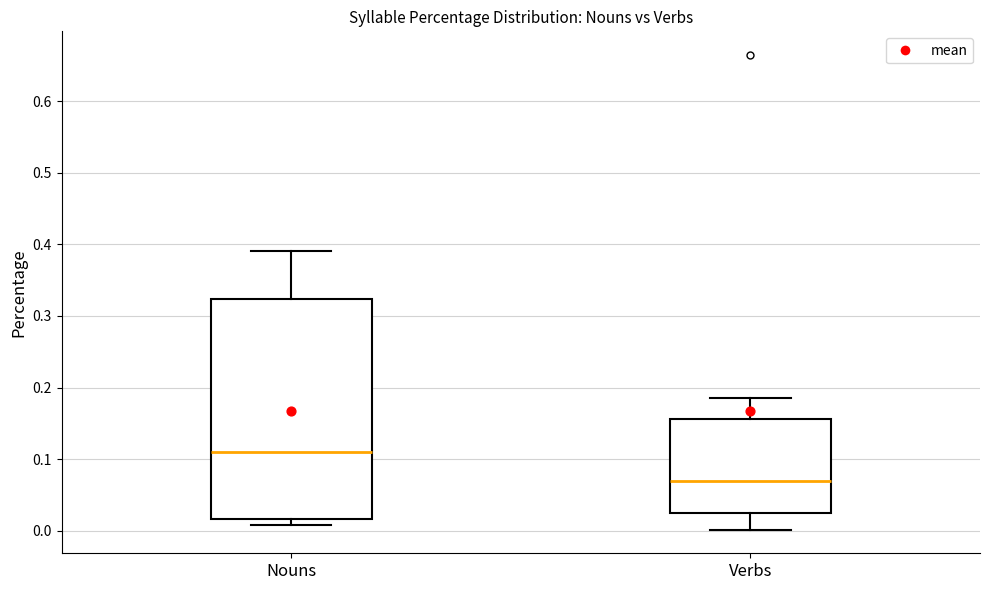

Reading left to right, read every box against the y-axis: the position of its median line, the range the box covers, and the ends of its whiskers. The values are not printed on the chart, so give them approximately, as read against the axis.

Nouns: median 0.11, box 0.02 to 0.32, whiskers 0.01 to 0.39
Verbs: median 0.07, box 0.02 to 0.16, whiskers 0.00 to 0.19